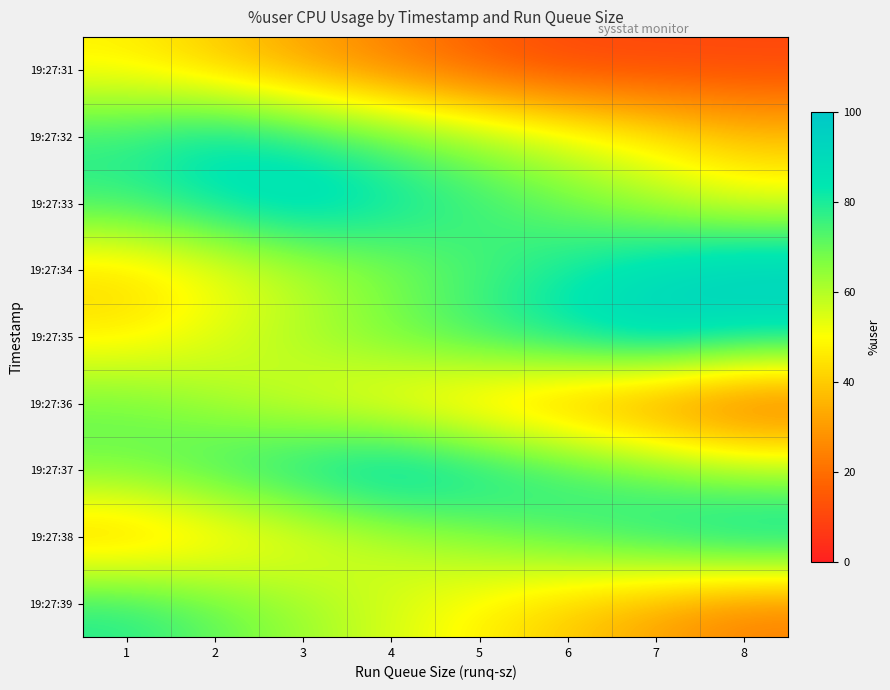

At which category is the sum across all series the highest?

3